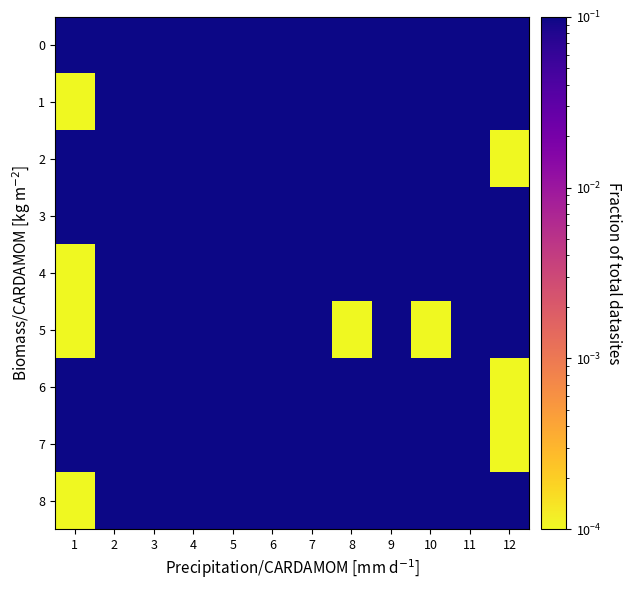

Which series has the largest total across all categories?

4